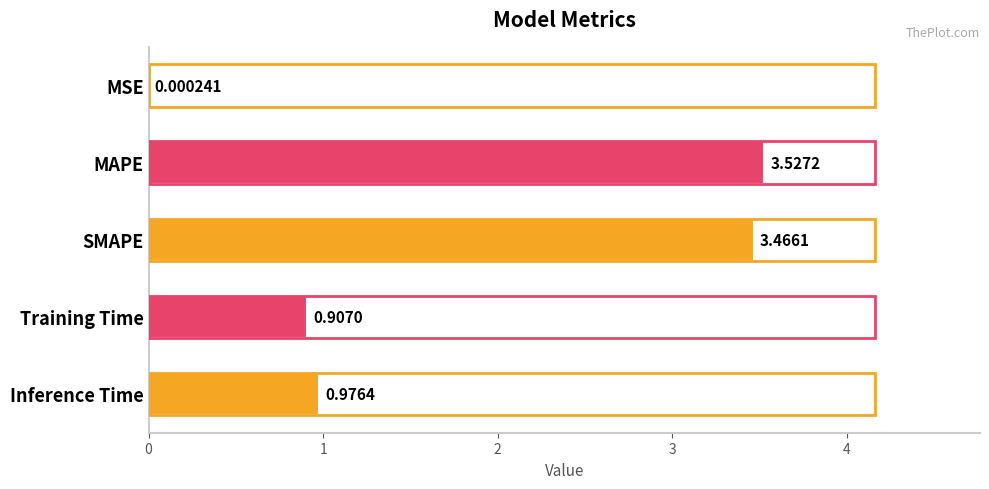

Which has a higher value, SMAPE or Training Time?

SMAPE